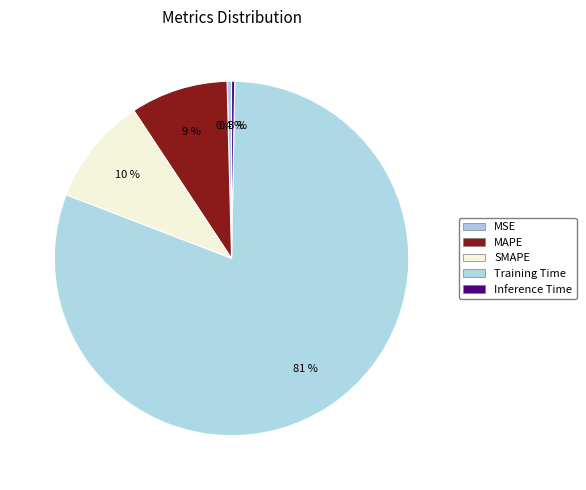

Count the number of slices in the pie.

5